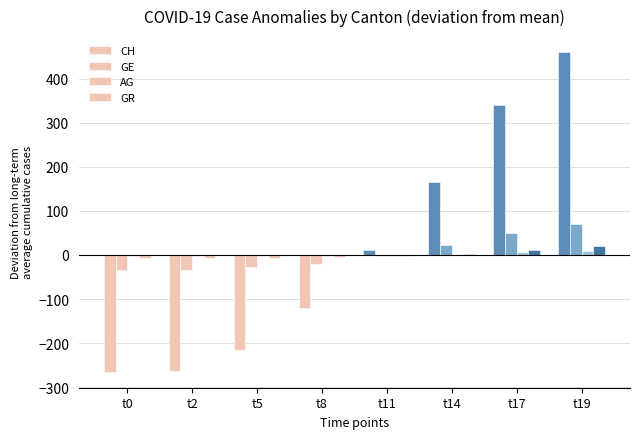

Is it true that GR equals -4.2 at t5?

False